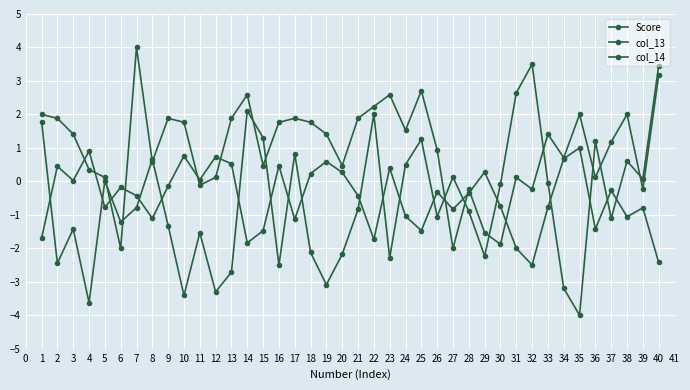

How many values in Score are below zero?

8